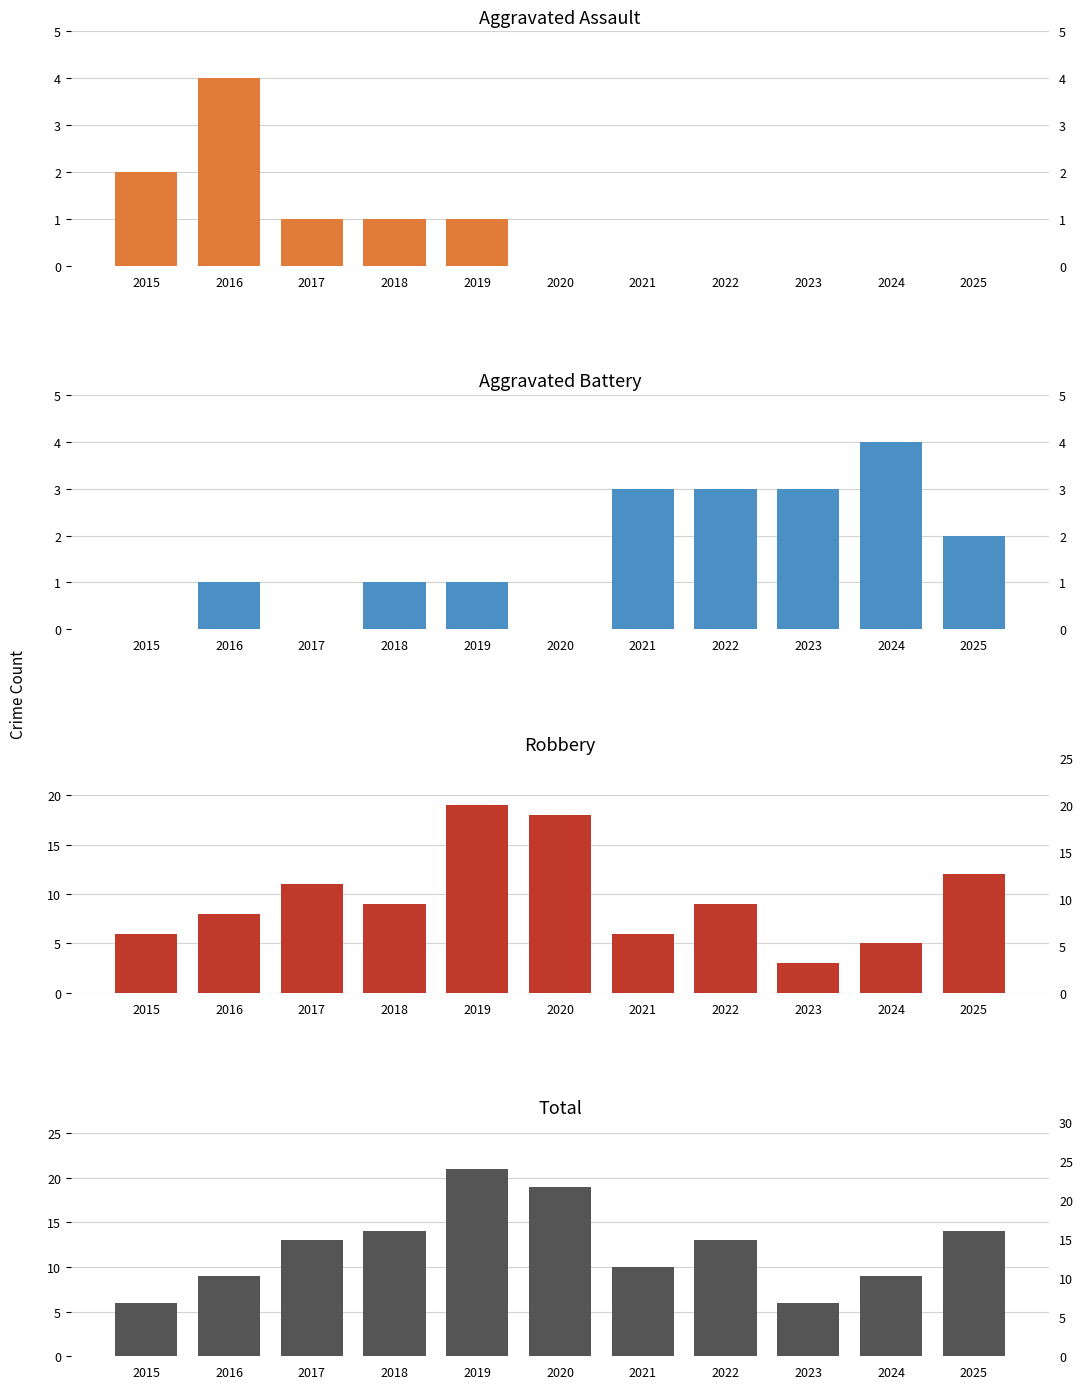

Are the bars grouped side by side (vs. stacked)?

Yes